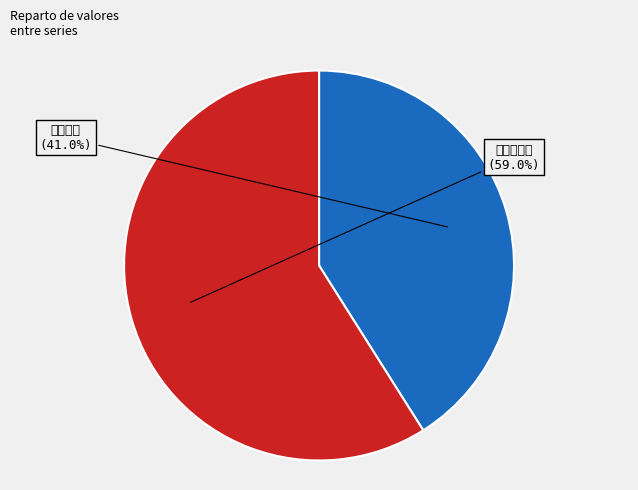

Is there a majority slice in this chart?

Yes